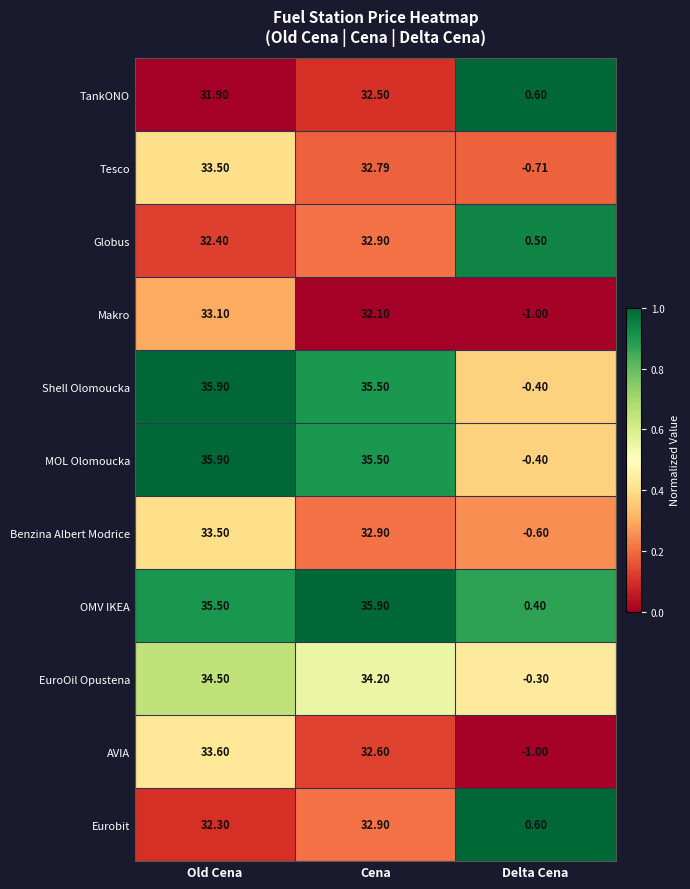

Rank the categories by Globus value from lowest to highest.

Delta Cena, Old Cena, Cena